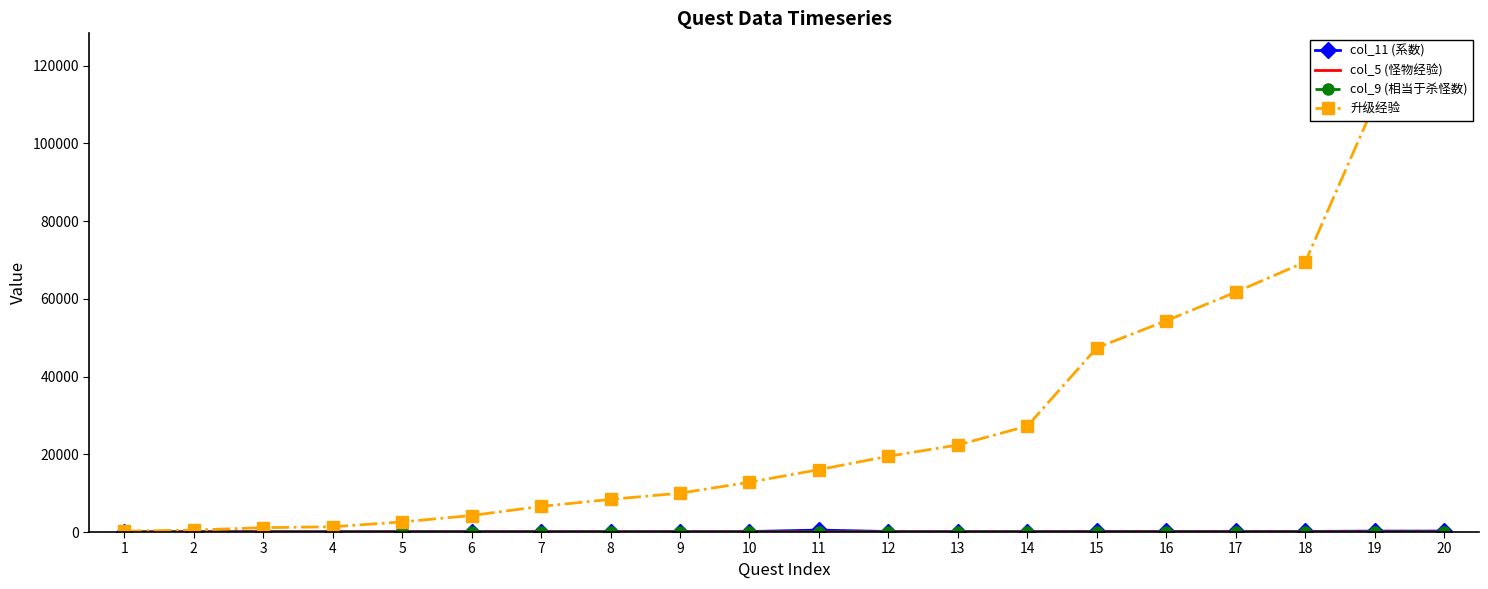

How many values in the col_5 (怪物经验) series exceed 25?

6